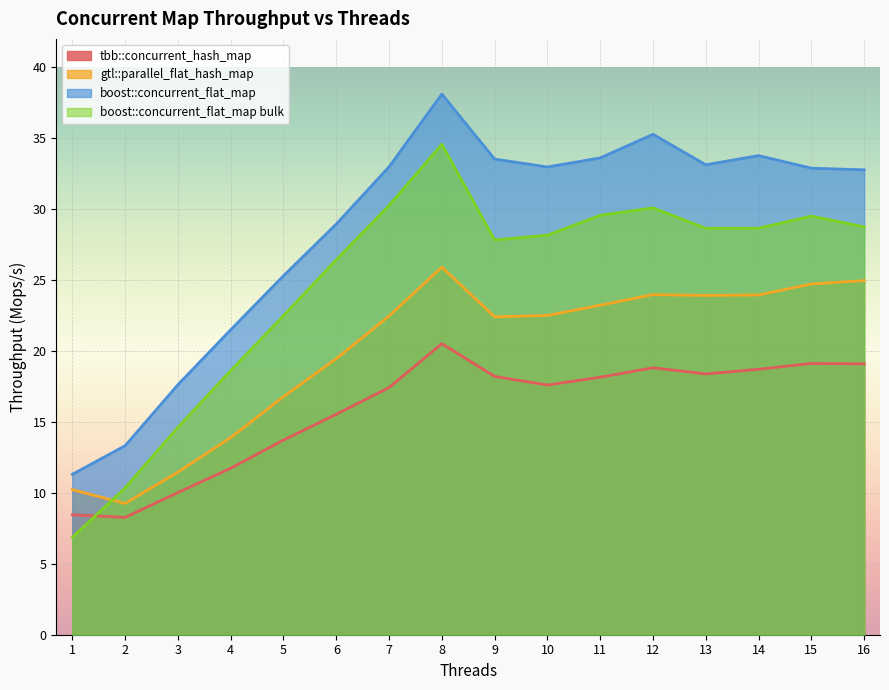

What is the minimum value shown in the chart?

6.9